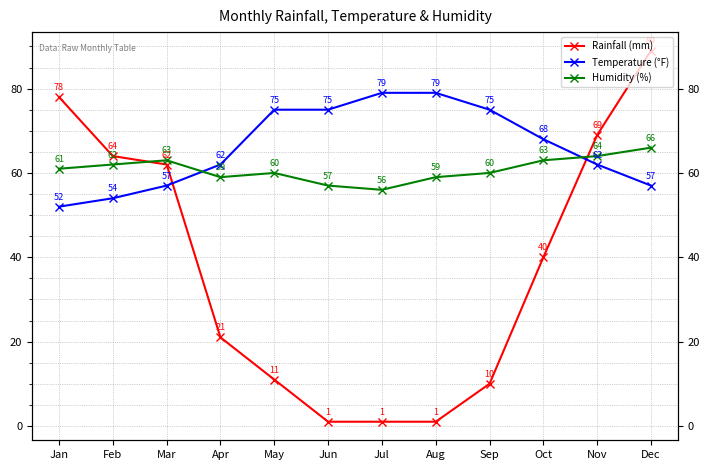

What are all the series names shown in the legend?

Rainfall (mm), Temperature (°F), Humidity (%)